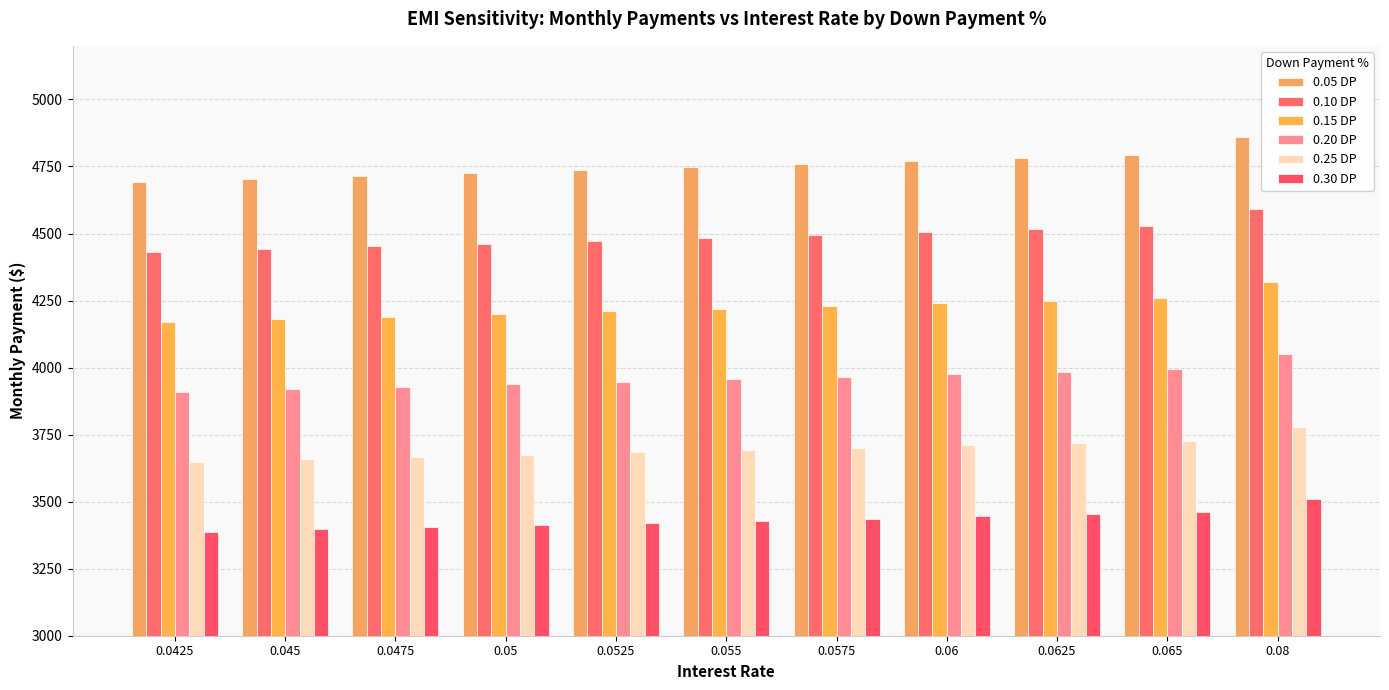

At which category is the sum across all series the highest?

0.08